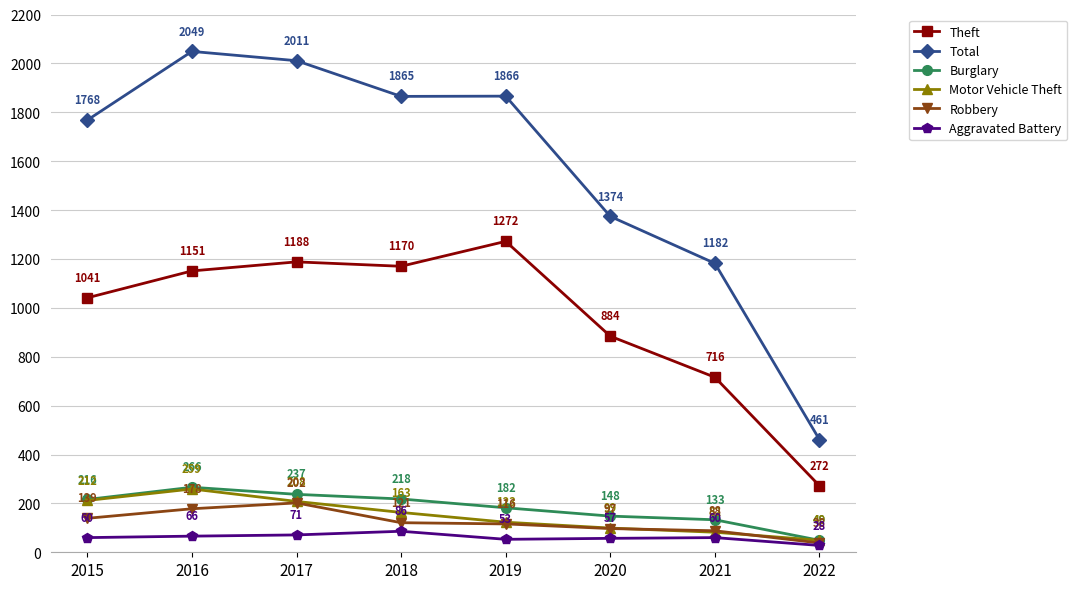

How many interior local peaks does the Theft series have?

2